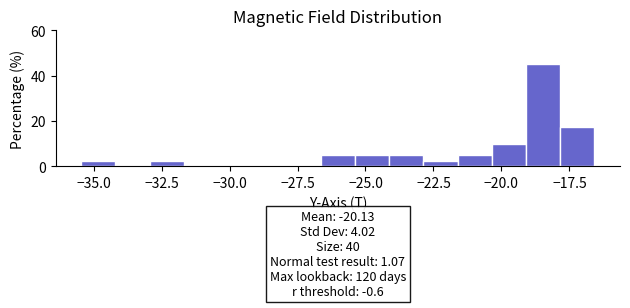

Around what value on the x-axis is the tallest bar? Give the approximate position of its centre, as read against the axis.

-18.5